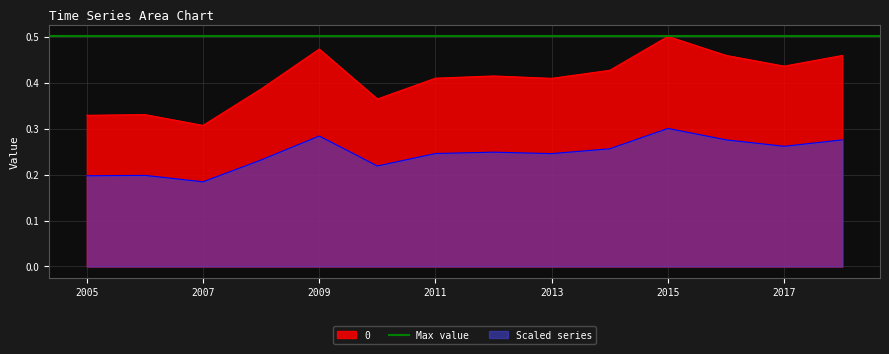

Reading right to left, what are all the values shown in this chart?

0.5	0.4	0.5	0.5	0.4	0.4	0.4	0.4	0.4	0.5	0.4	0.3	0.3	0.3